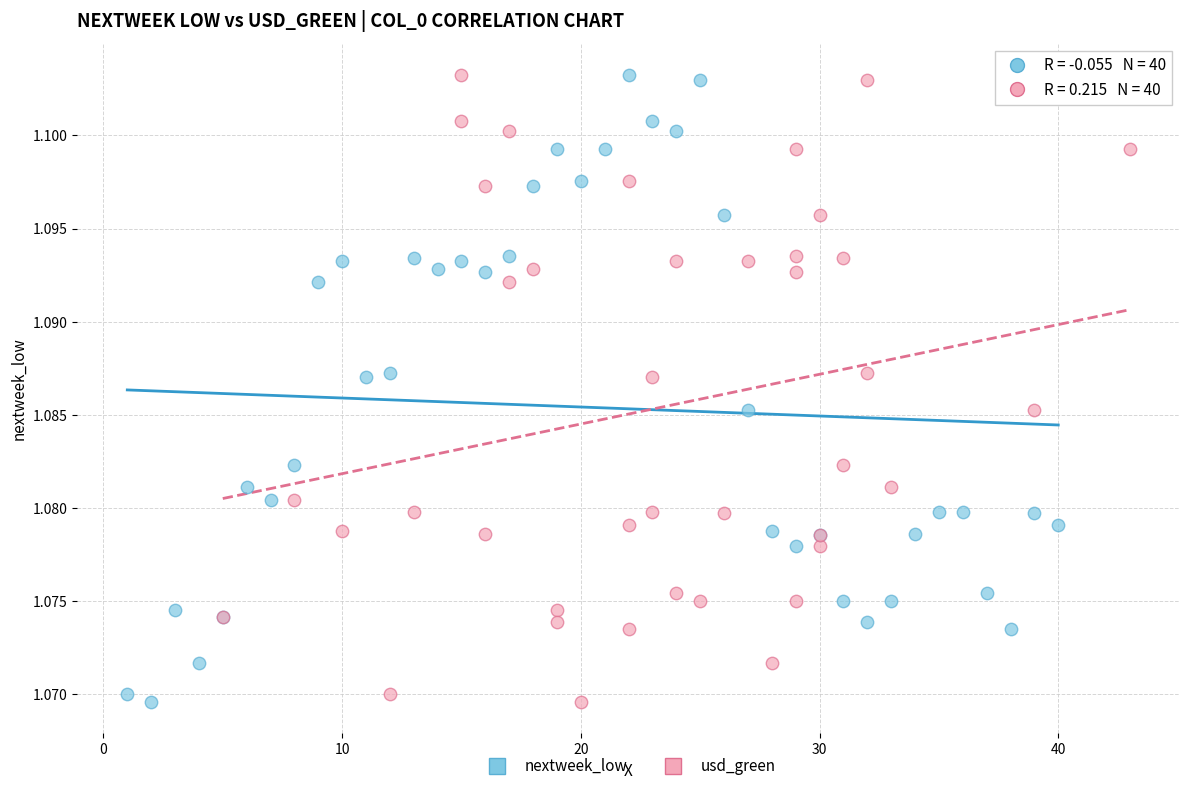

What are all the series names shown in the legend?

nextweek_low, usd_green